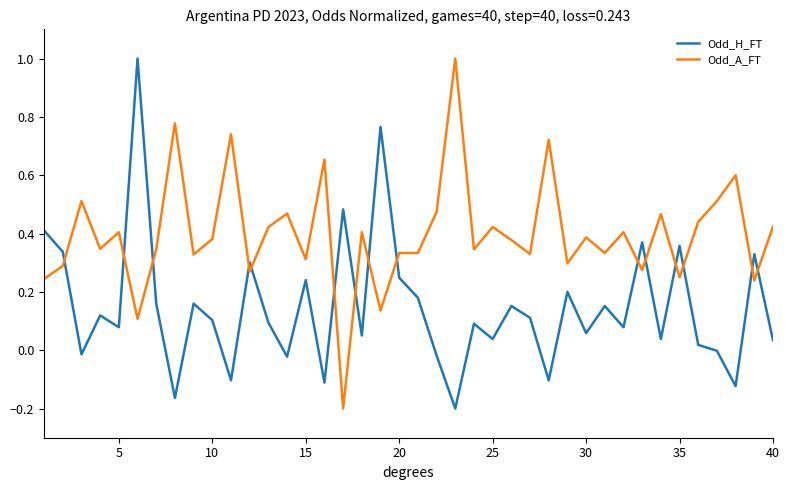

What is the highest value of the Odd_A_FT series?

1.0